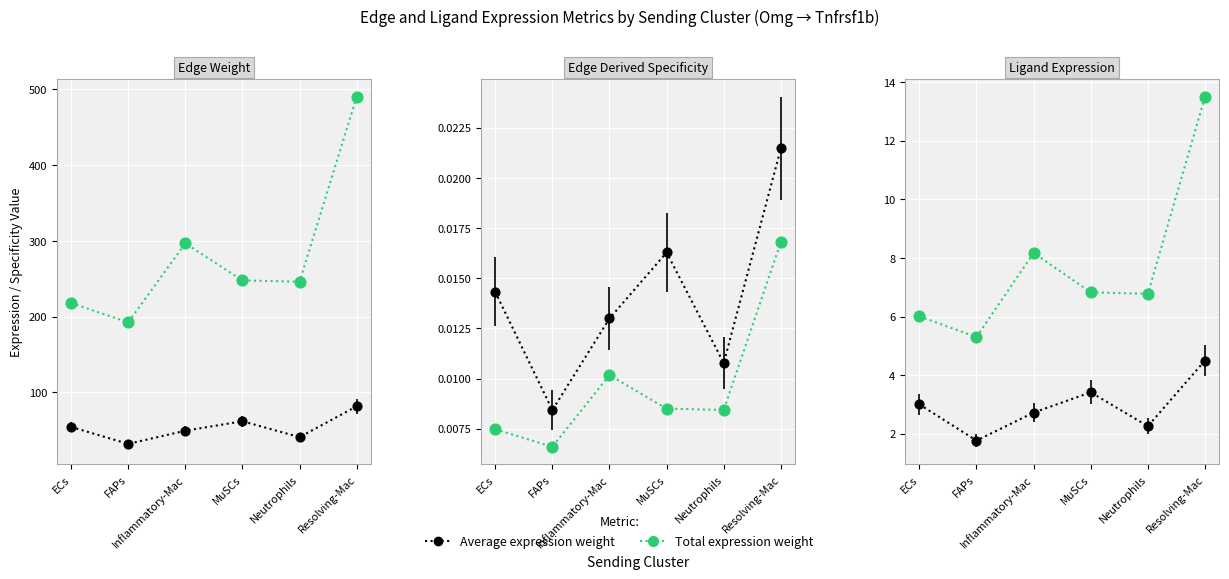

Which series reaches the maximum Y coordinate?

Edge total expression weight